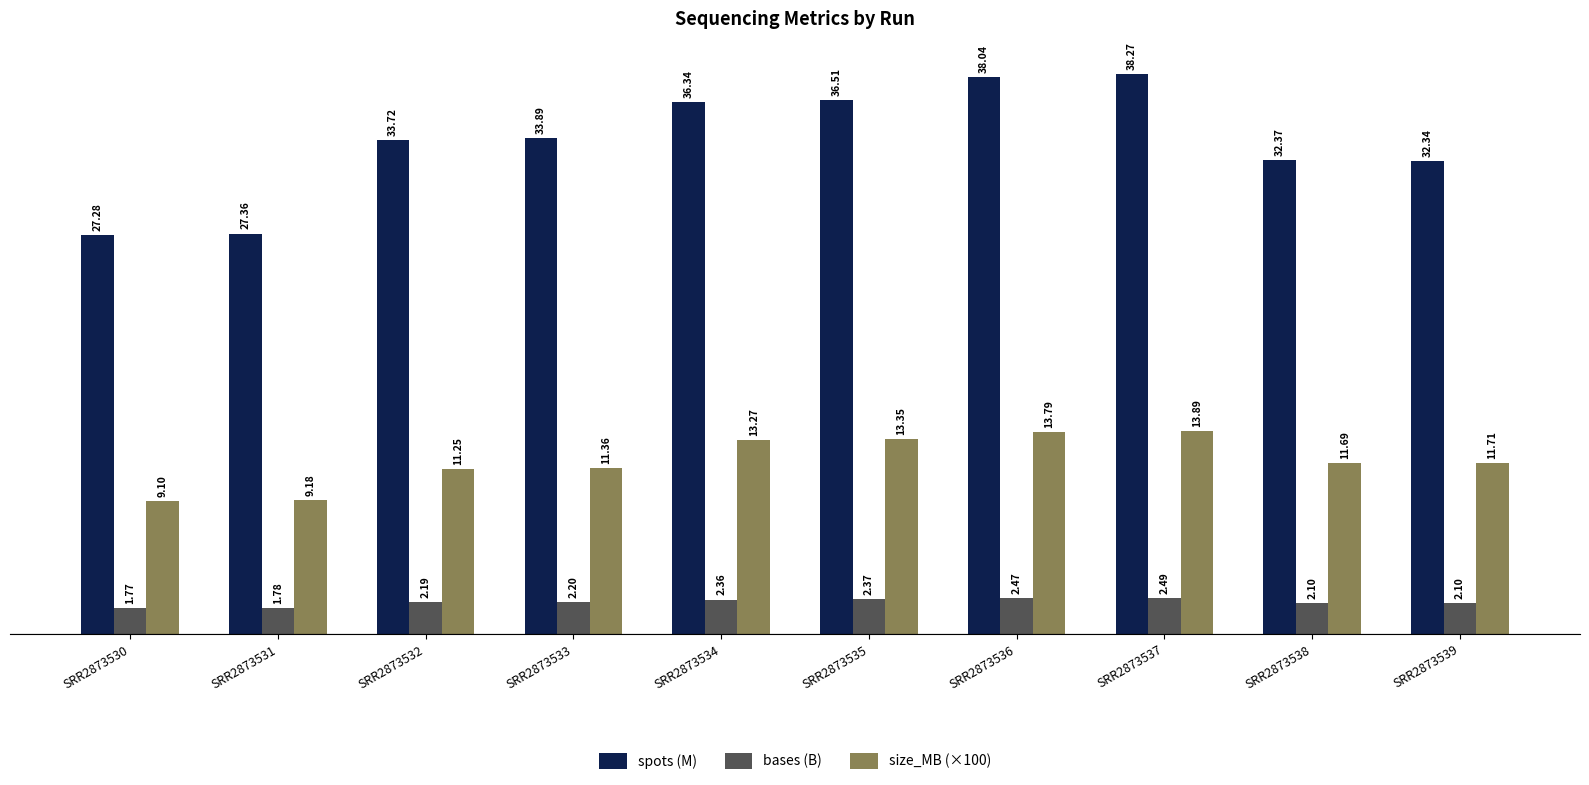

What is the highest value of the size_MB (×100) series?

13.9